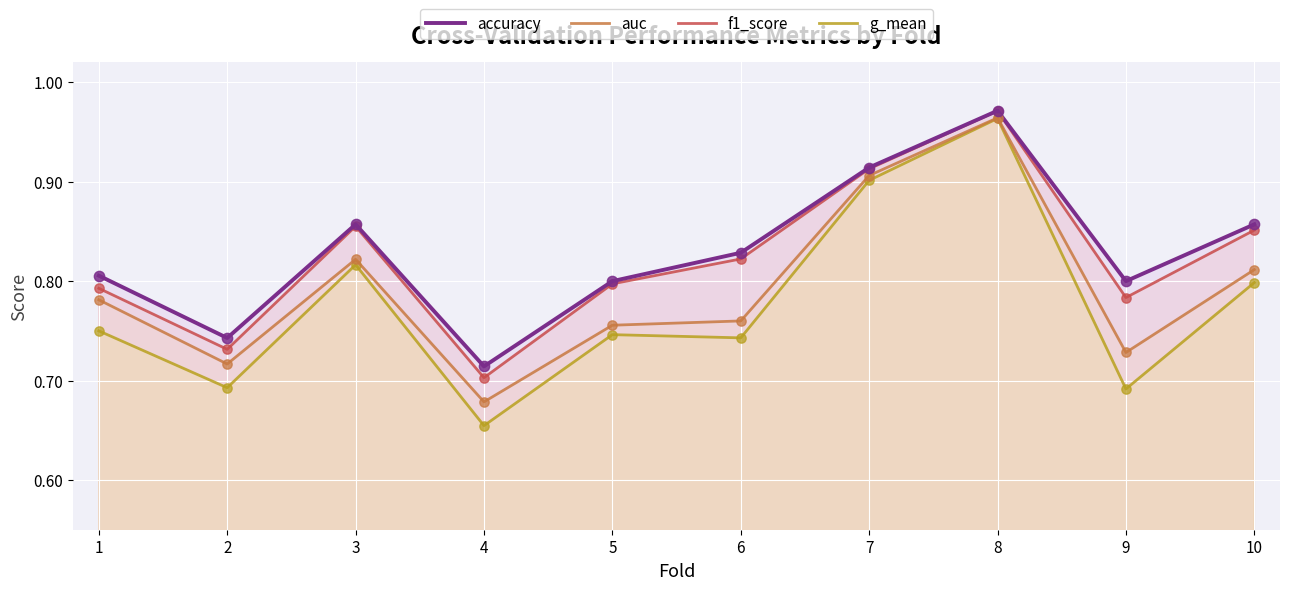

Which series contains the highest Y value?

accuracy